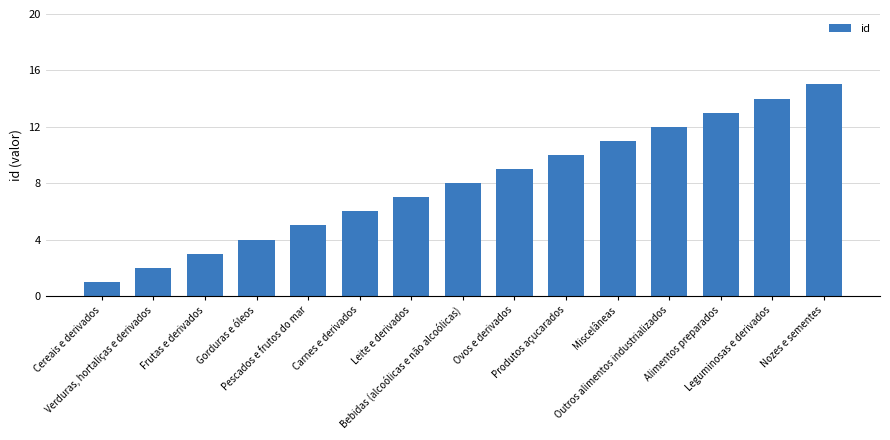

What is the maximum value shown in the chart?

15